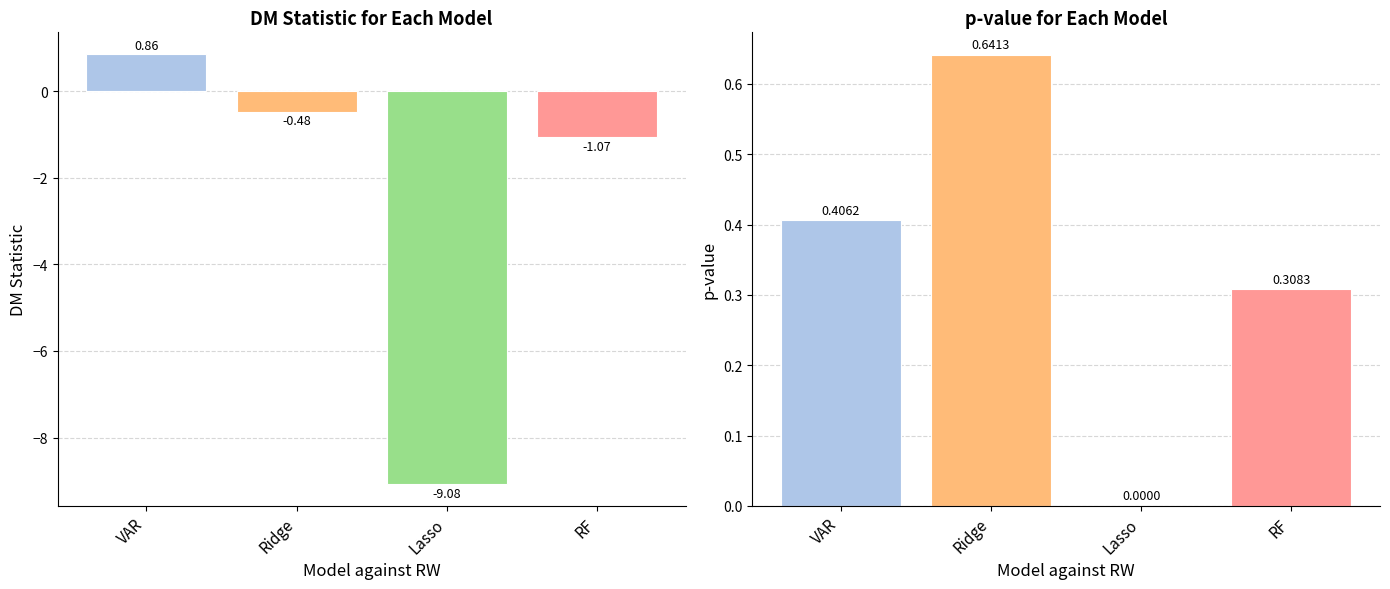

At which category does the chart reach its peak across all series?

VAR